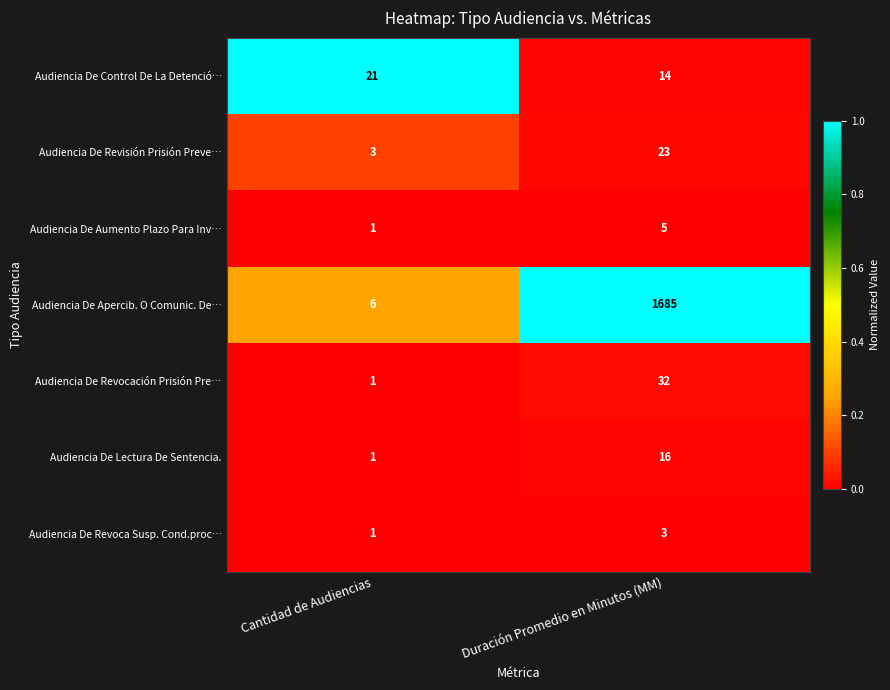

True or false: Audiencia De Control De La Detenció… has a value of 21 at Cantidad de Audiencias.

True